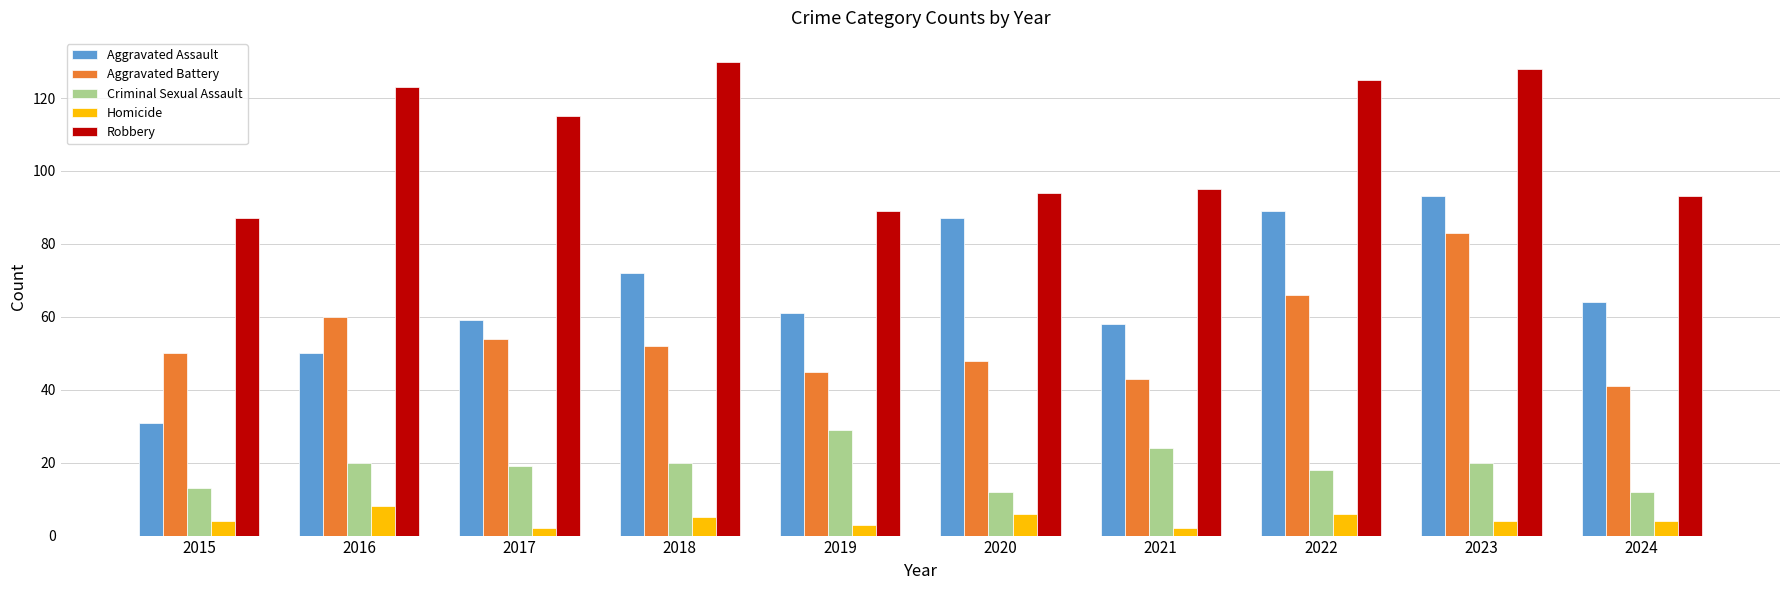

At how many categories does at least one series exceed 36?

10